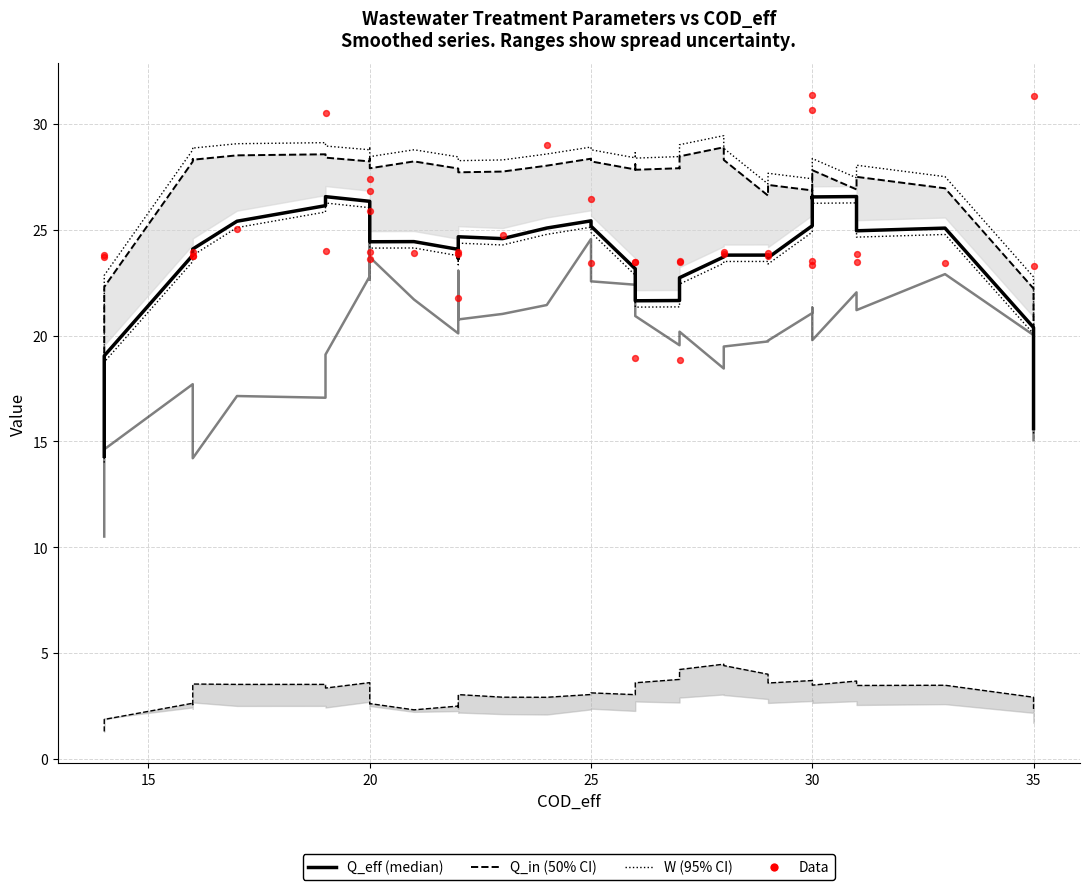

Which series contains the highest Y value?

Data